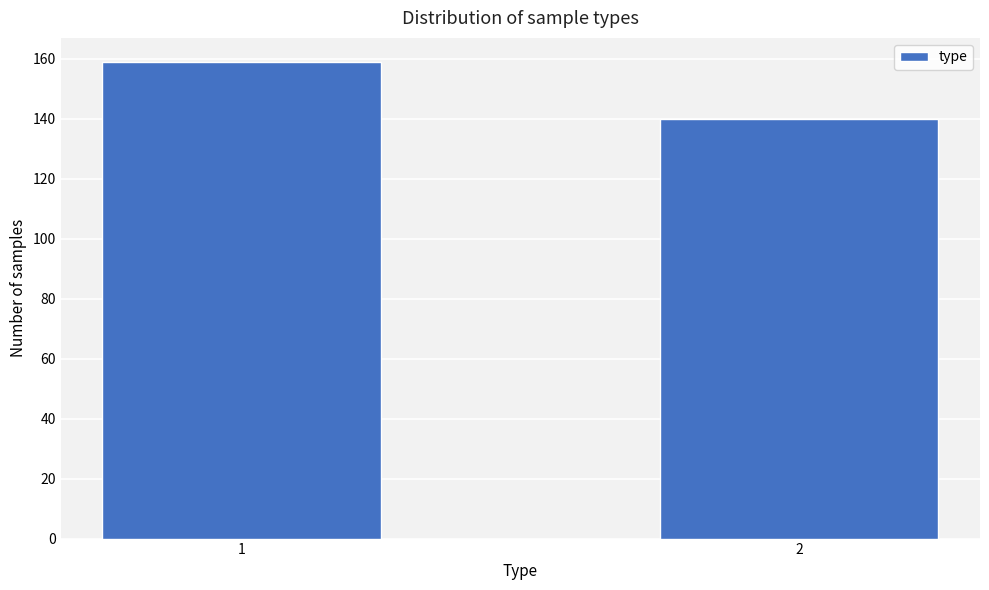

Reading left to right, what are all the values shown in this chart?

159	140